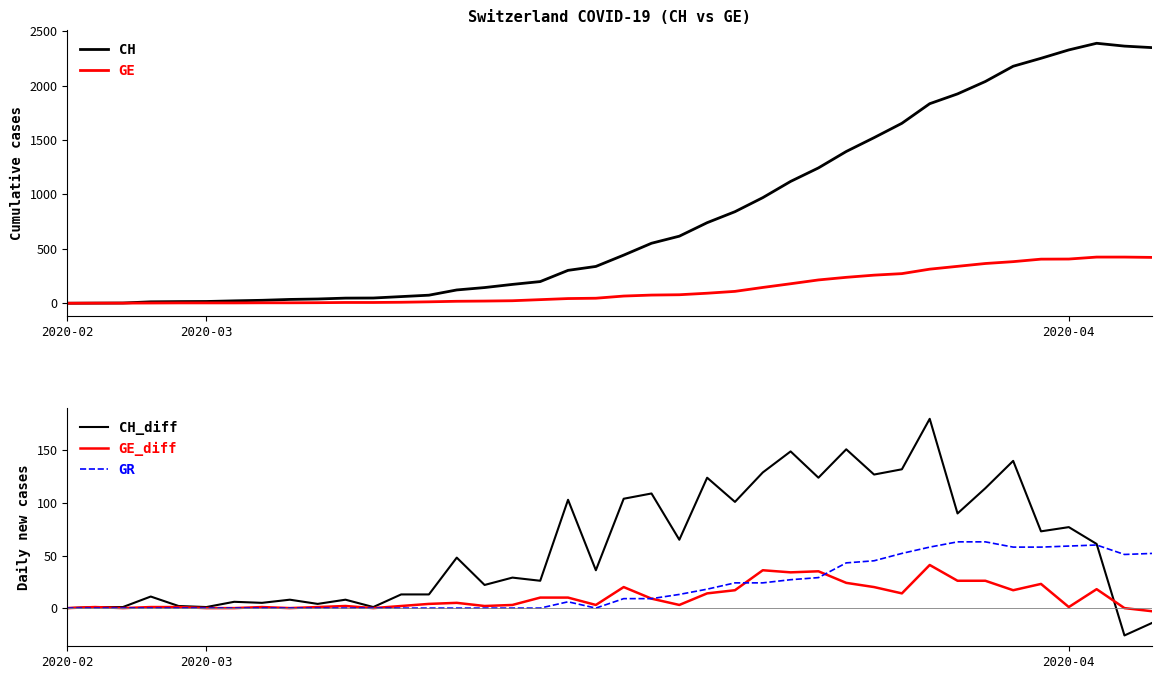

How many values in the GR series are below 9?

20